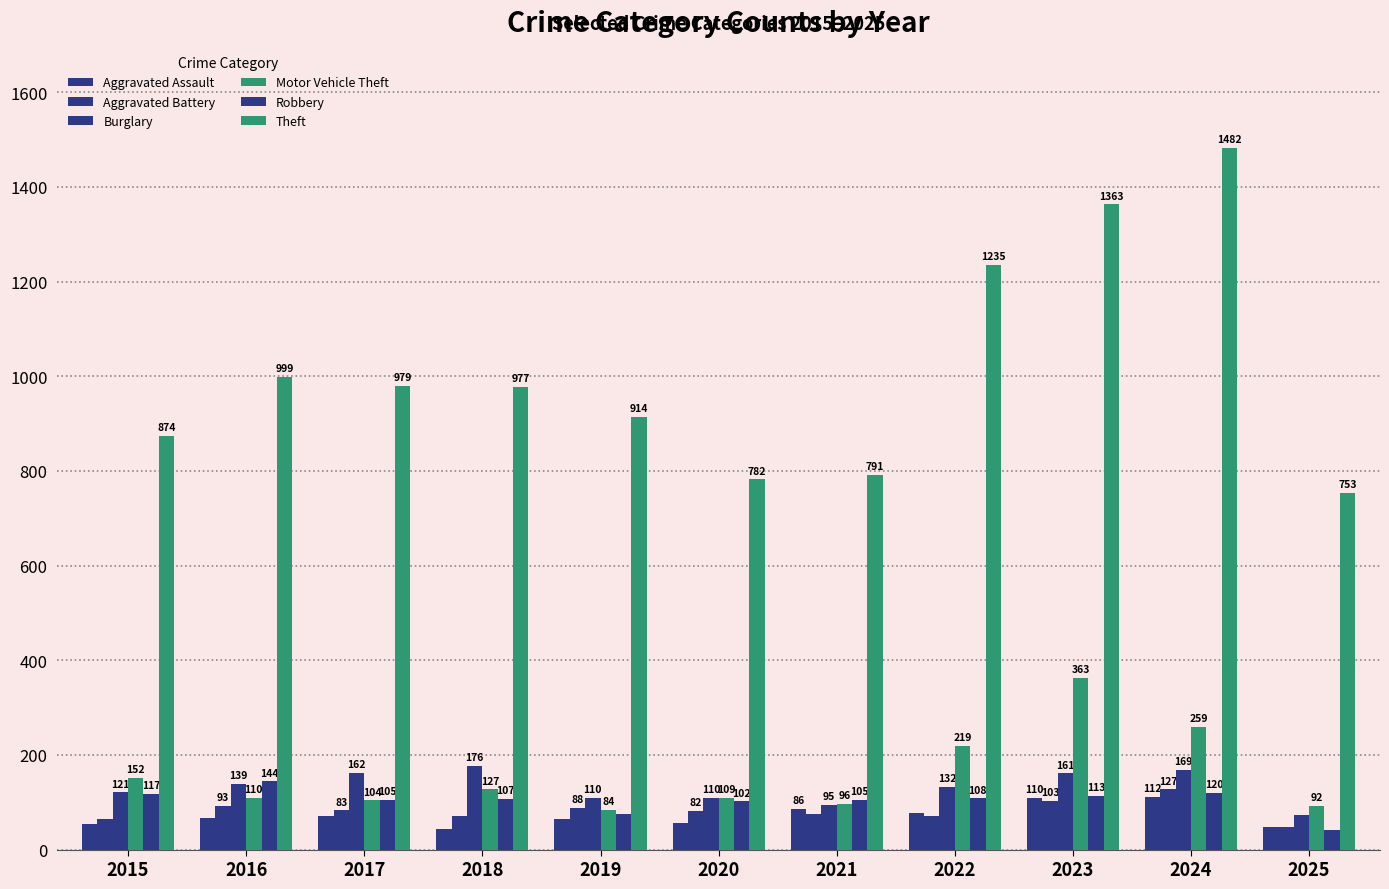

What is the difference between the Aggravated Assault values at 2023 and 2024?

2